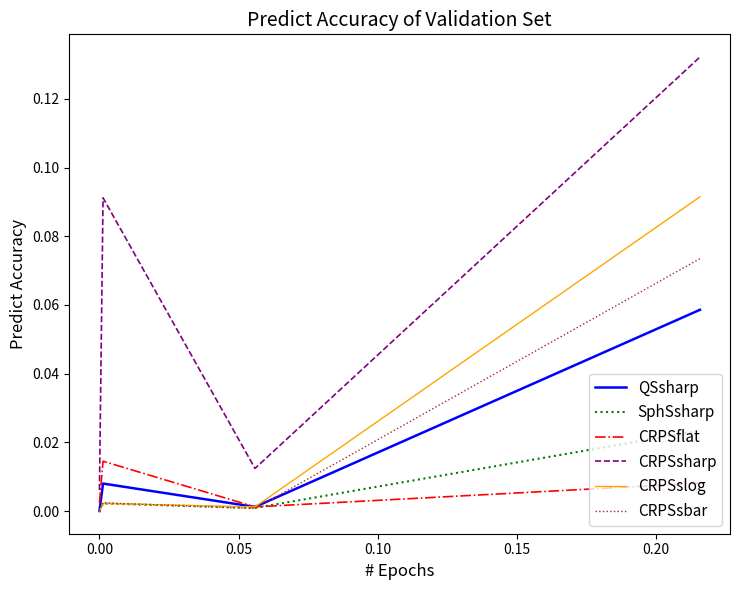

Which series has the largest total across all categories?

CRPSsharp